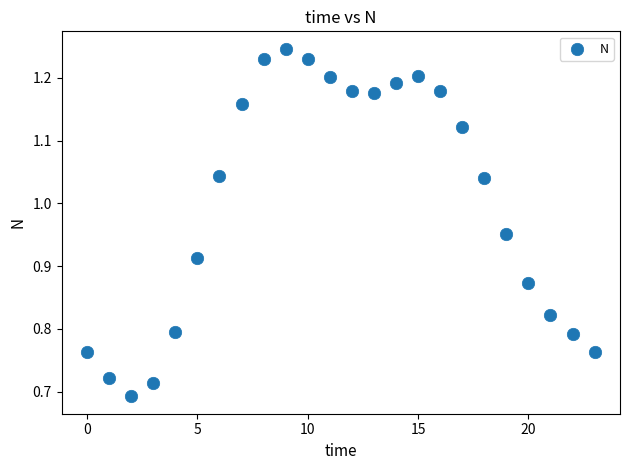

How many points are shown in the scatter plot?

24